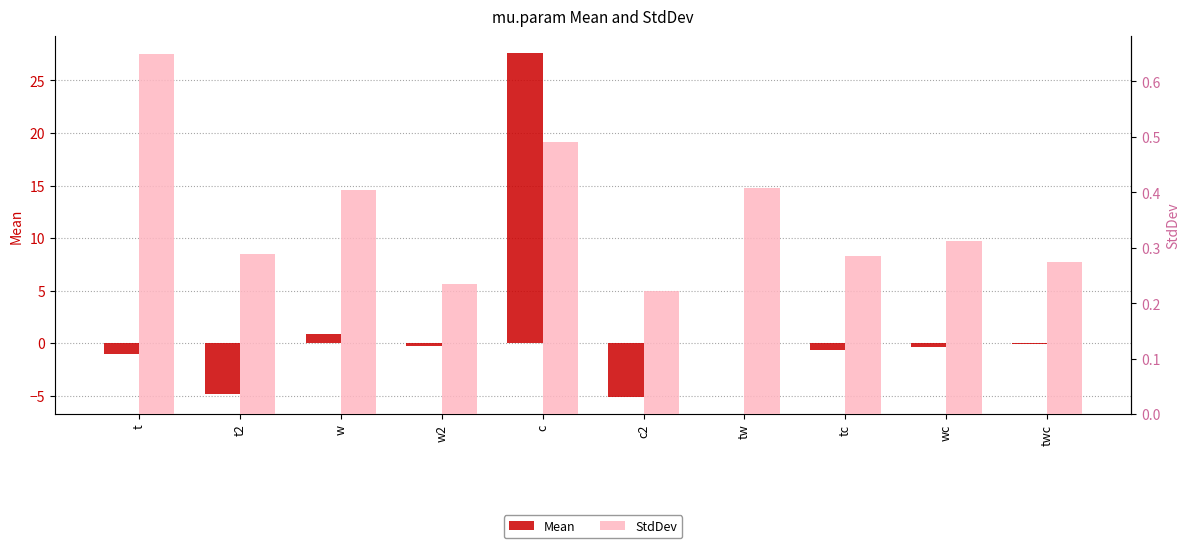

What is the total value across all series at t2?

-4.6